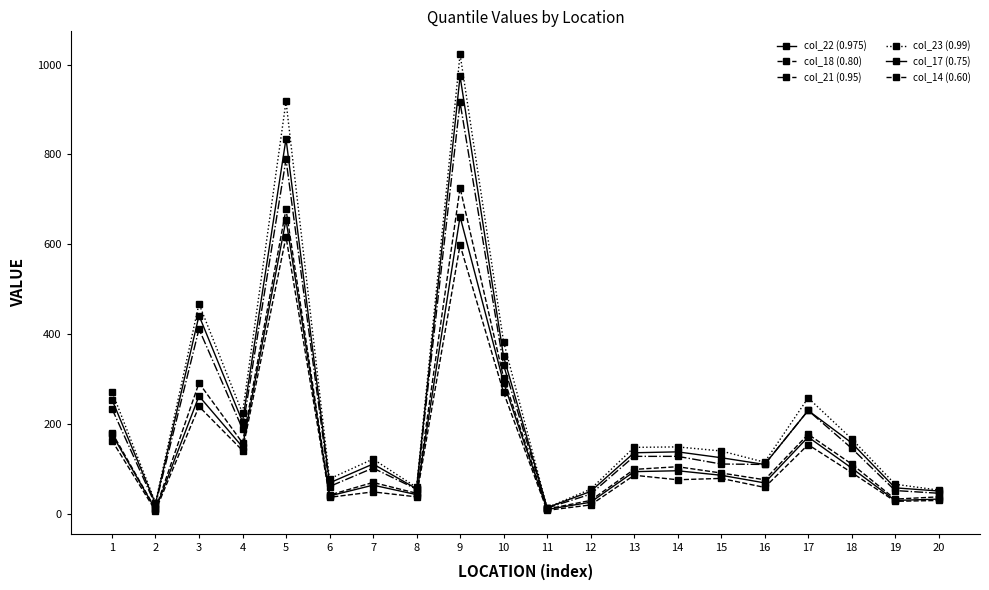

How many lines are shown in the chart?

6